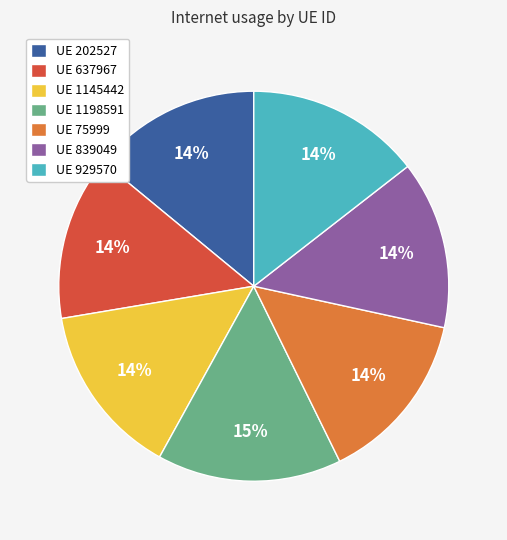

What is the ratio of the value at UE 1198591 to the value at UE 75999?

1.1